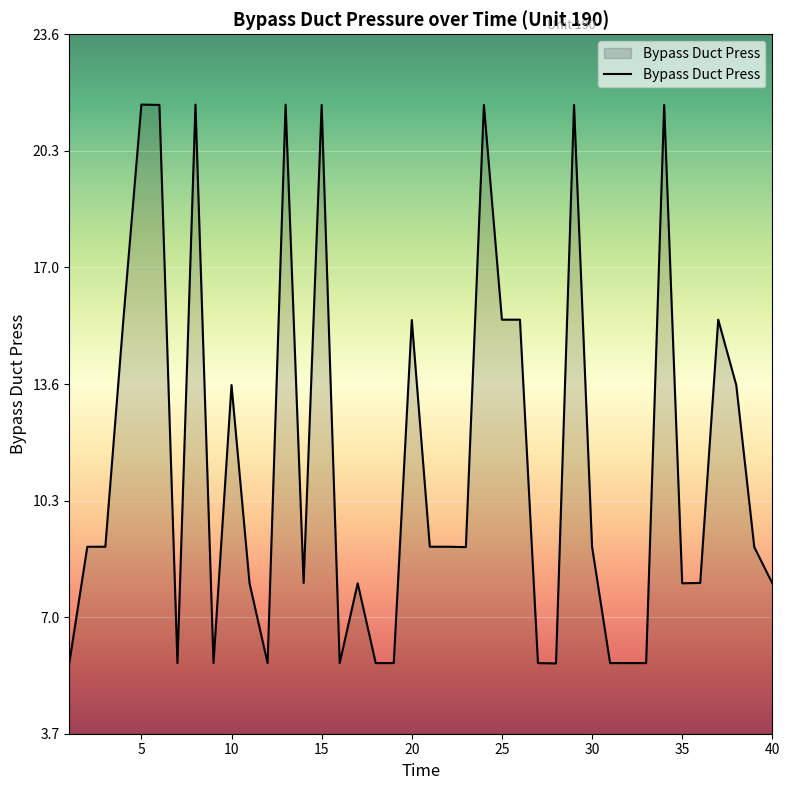

How many distinct data groups are displayed?

1